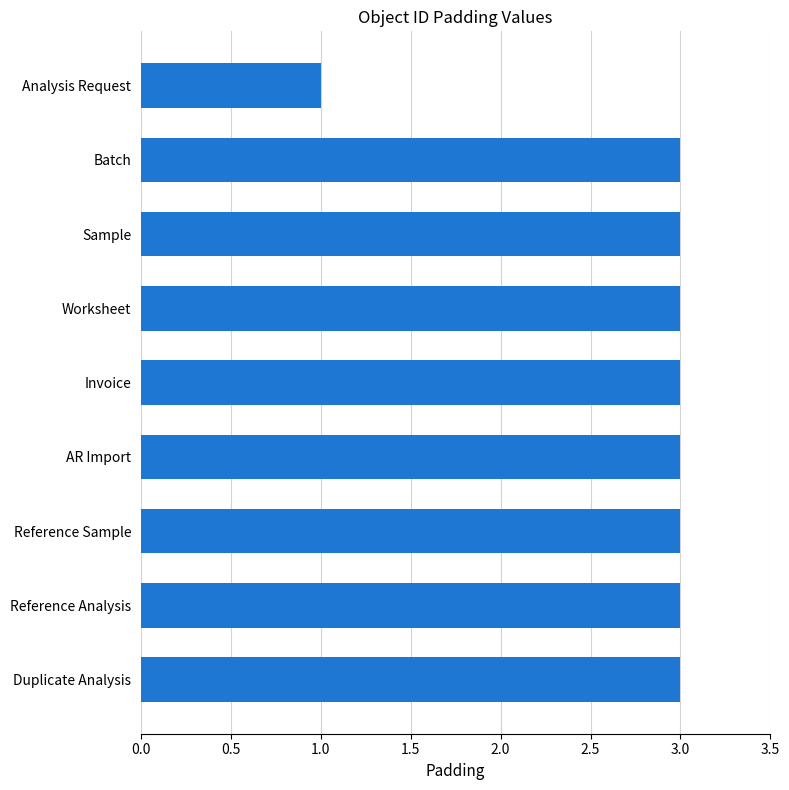

What is the ratio of the value at Analysis Request to the value at Invoice?

0.3